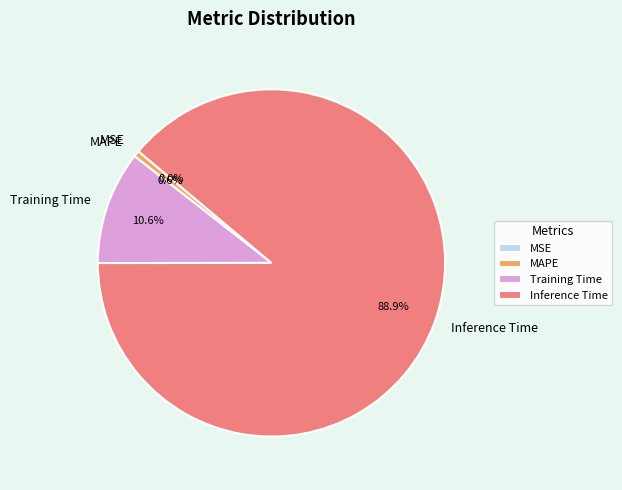

Which has a higher value, SMAPE or Training Time?

Training Time